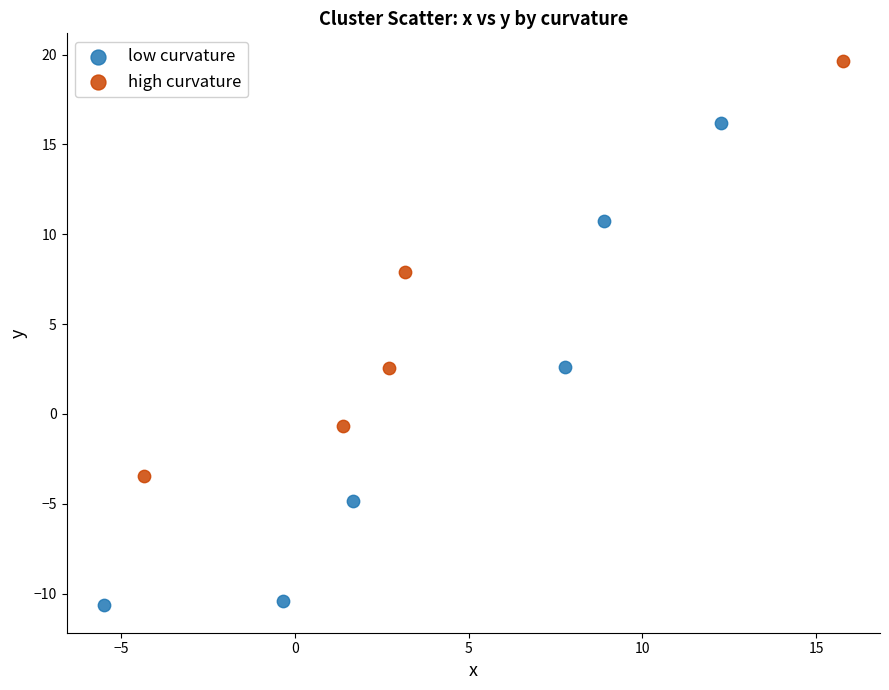

Which series reaches the maximum Y coordinate?

high curvature